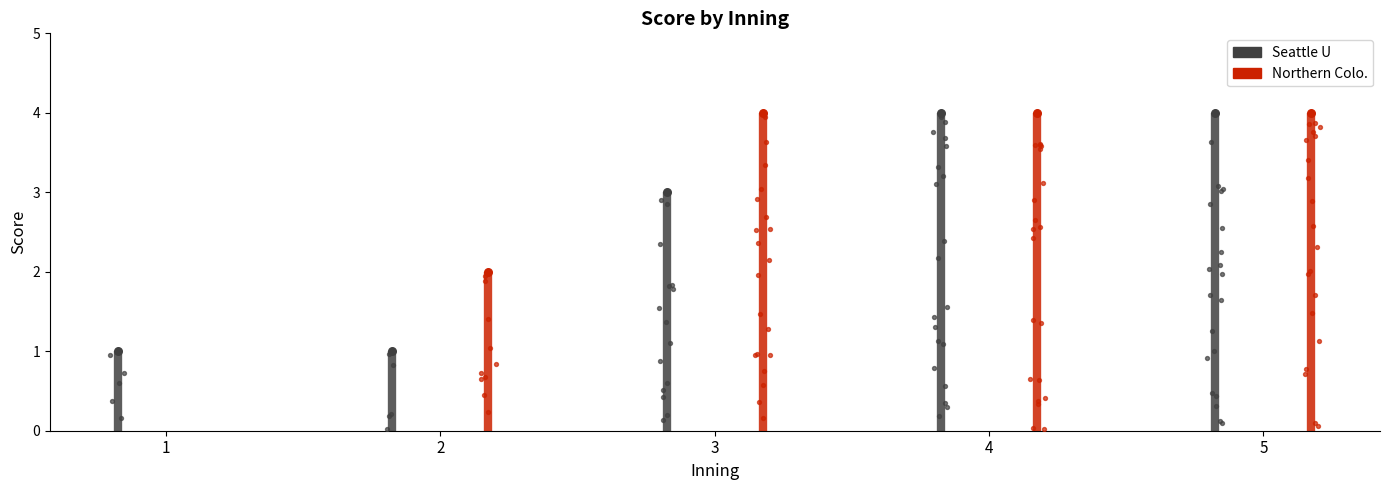

Which series reaches the maximum Y coordinate?

Seattle U